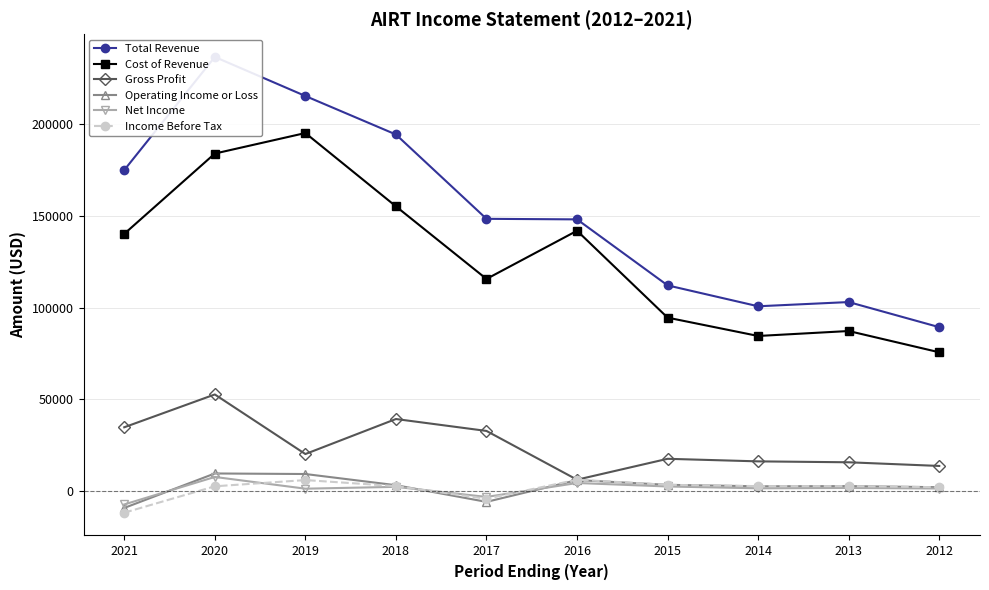

Reading right to left, extract all data points from this chart.

Total Revenue: 2012=89400	2013=103100	2014=100800	2015=112200	2016=148200	2017=148500	2018=194500	2019=215500	2020=236800	2021=175100
Cost of Revenue: 2012=75700	2013=87300	2014=84600	2015=94600	2016=142000	2017=115700	2018=155300	2019=195300	2020=184100	2021=140300
Gross Profit: 2012=13700	2013=15700	2014=16200	2015=17600	2016=6200	2017=32800	2018=39300	2019=20200	2020=52700	2021=34800
Operating Income or Loss: 2012=2100	2013=2700	2014=2600	2015=3400	2016=6000	2017=-5900	2018=3200	2019=9300	2020=9600	2021=-9200
Net Income: 2012=1400	2013=1700	2014=1500	2015=2500	2016=4400	2017=-3200	2018=2300	2019=1300	2020=7700	2021=-7300
Income Before Tax: 2012=2100	2013=2700	2014=2700	2015=3400	2016=6200	2017=-4200	2018=2700	2019=6000	2020=2600	2021=-11800